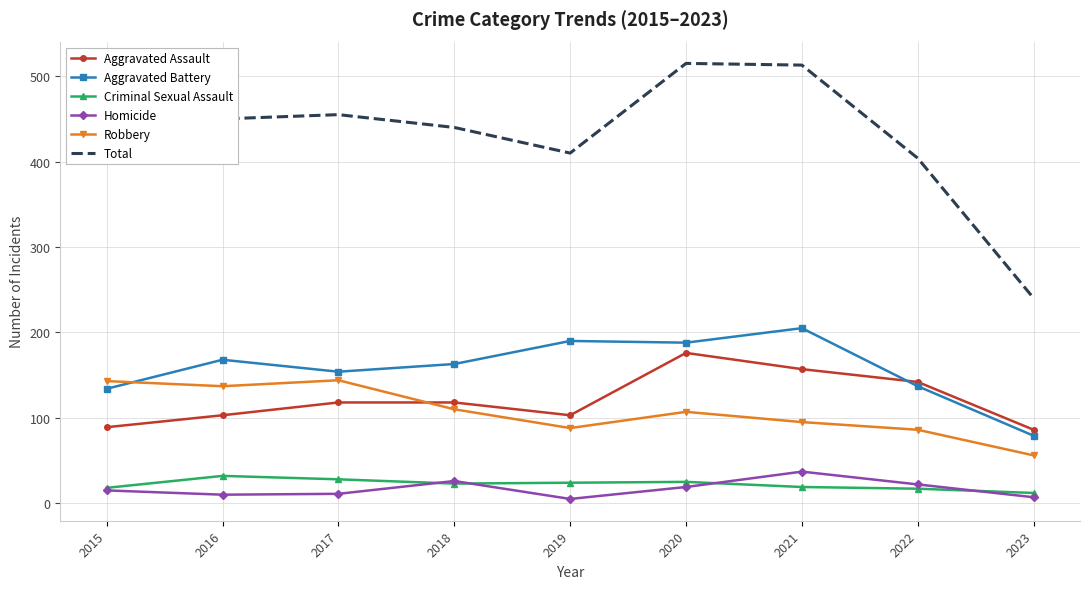

What is the sum of the Criminal Sexual Assault values at 2015 and 2018?

41